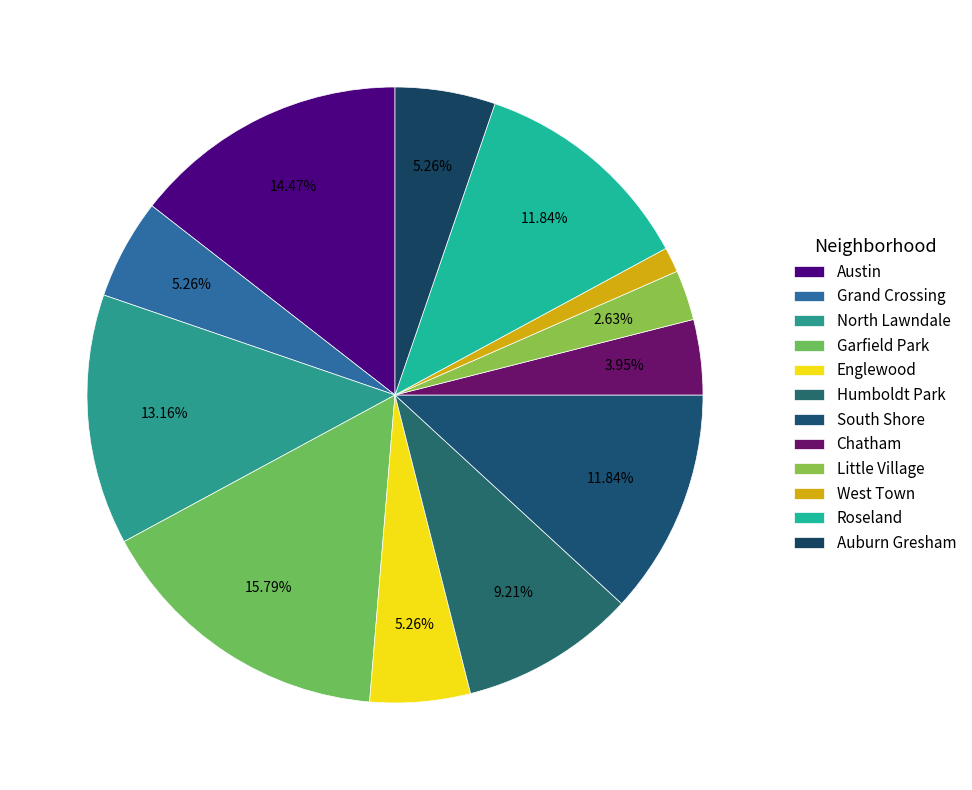

To the nearest percent, what is the difference between the Chatham and West Town slice percentages?

3%